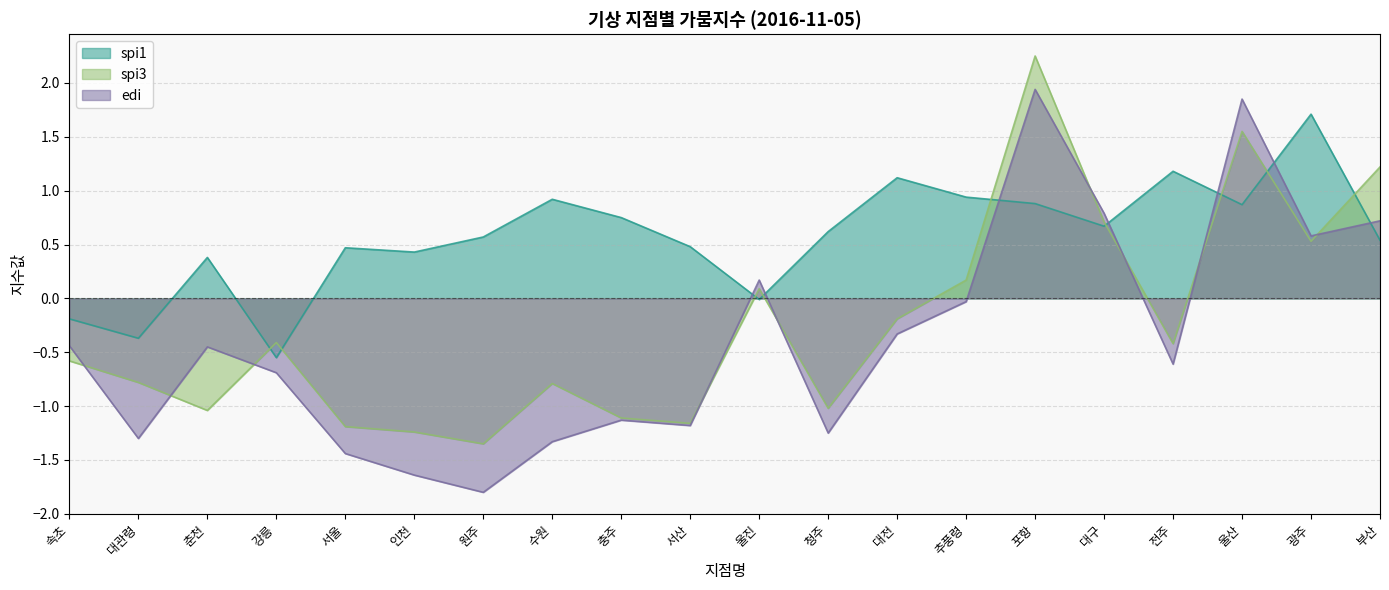

What is the value of the spi1 point at the 7th from the left?

0.6